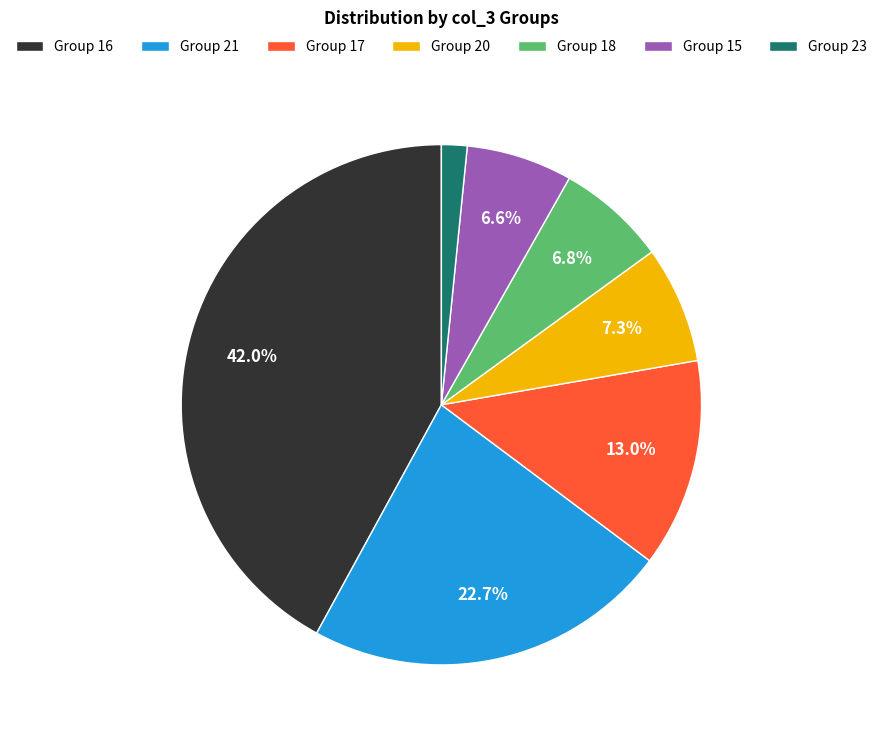

What is the total percentage of Group 20 and Group 21?

30.0%